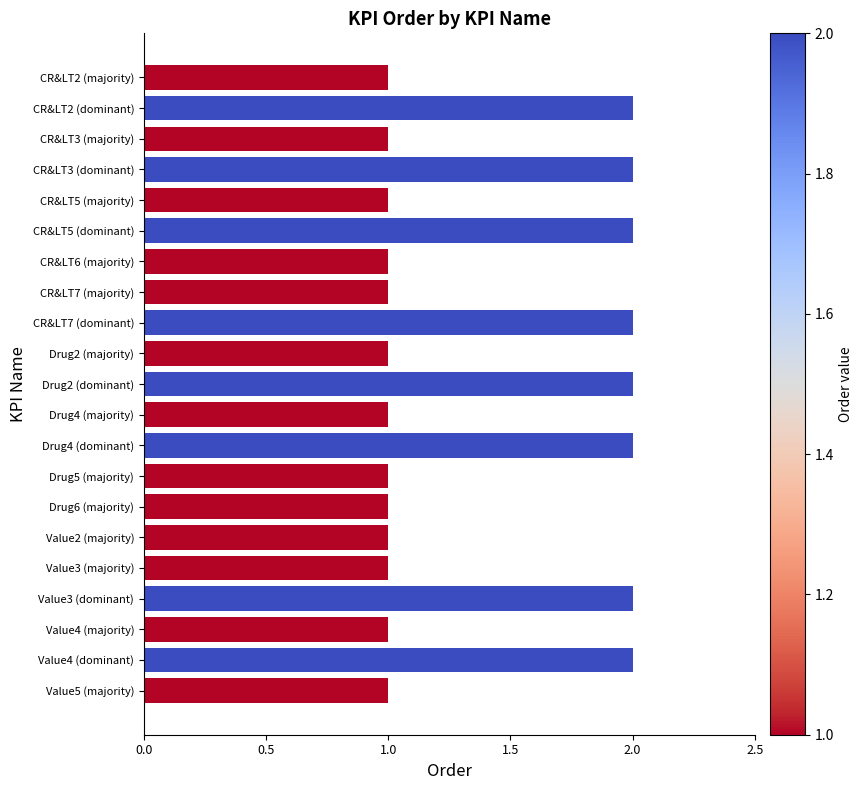

The value at CR&LT7 (dominant) is 3. True or false?

False